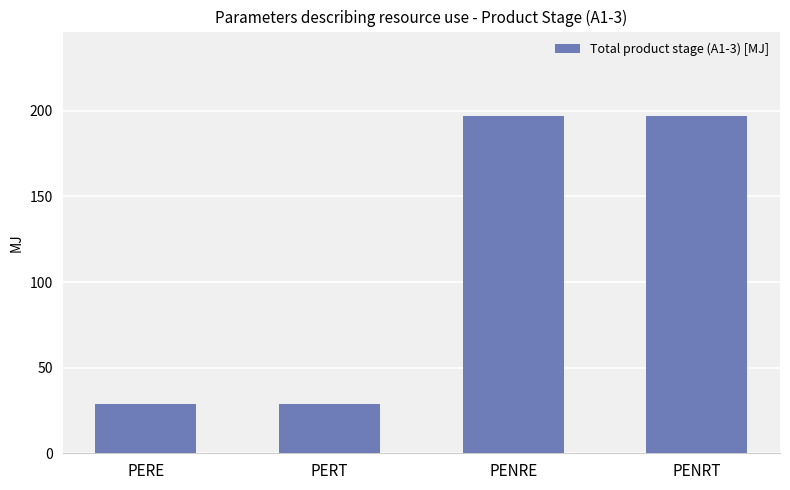

Reading left to right, what are all the values shown in this chart?

29	29	197	197